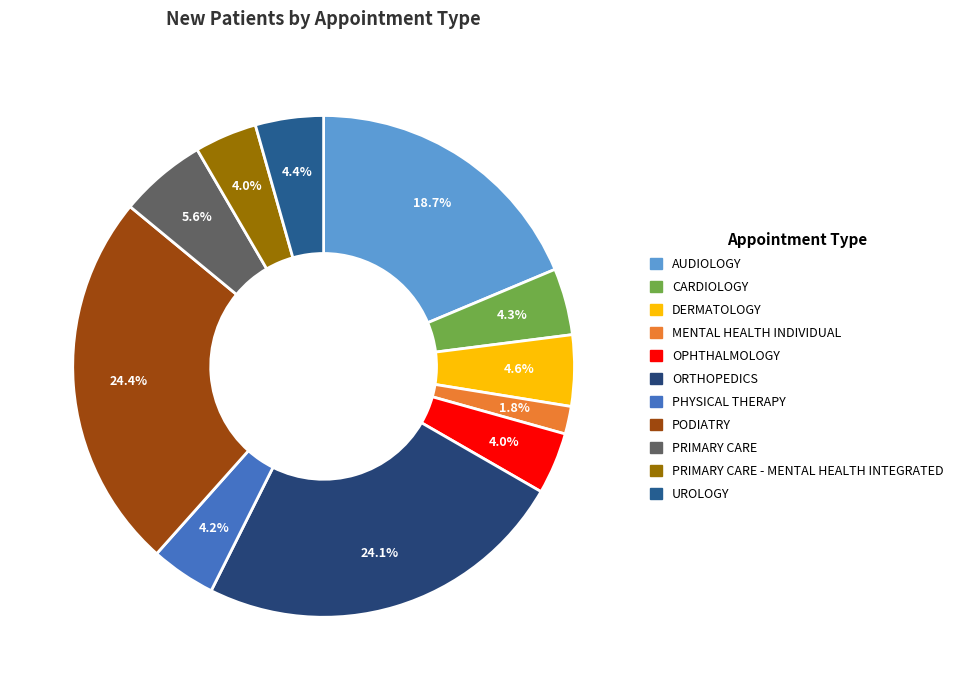

How many segments does this pie chart have?

11